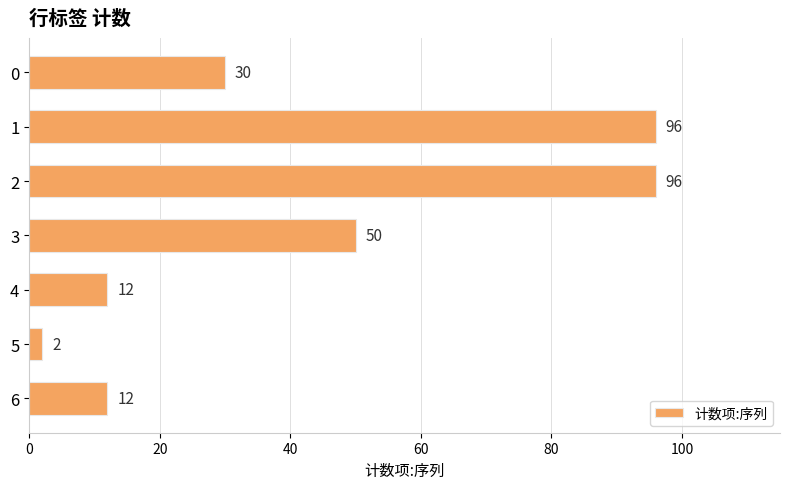

What is the sum of all values?

298